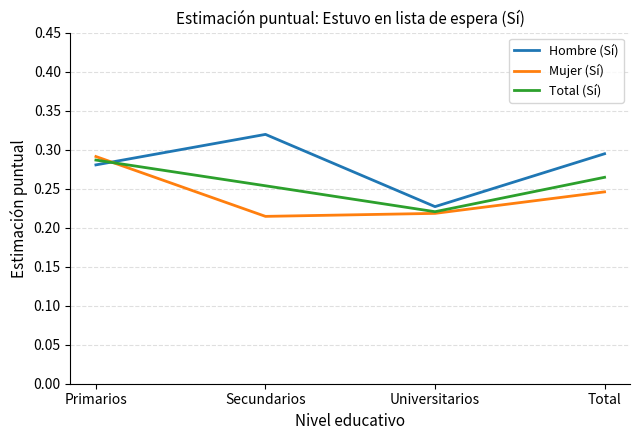

Which series has the largest total across all categories?

Hombre (Sí)